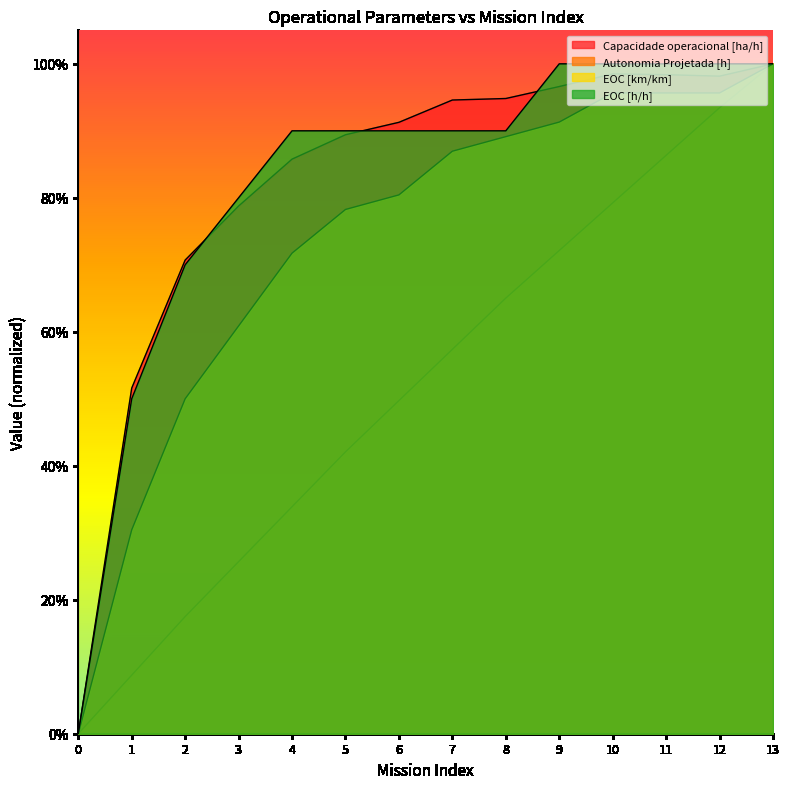

The Autonomia Projetada [h] series shows 0.1 at 2. True or false?

False